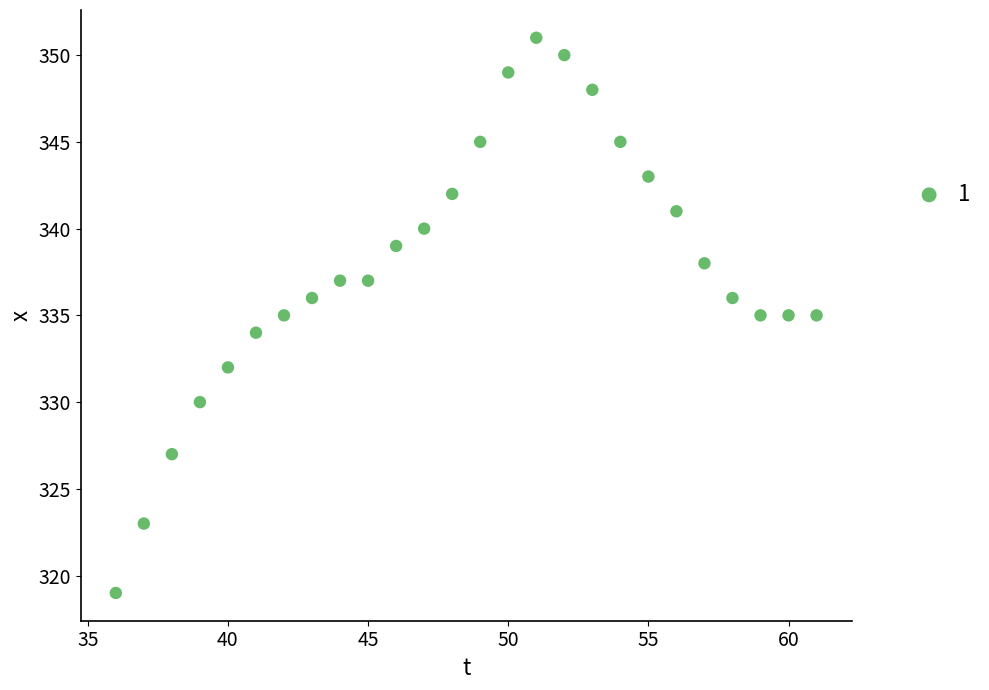

What is the range of X values (max minus min)?

25